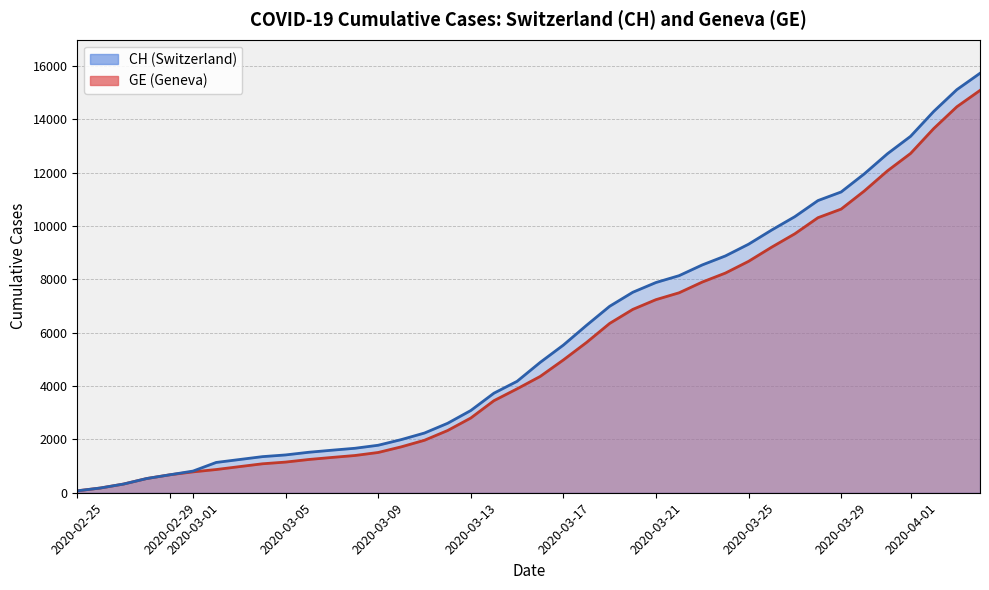

How many series are shown in this chart?

2